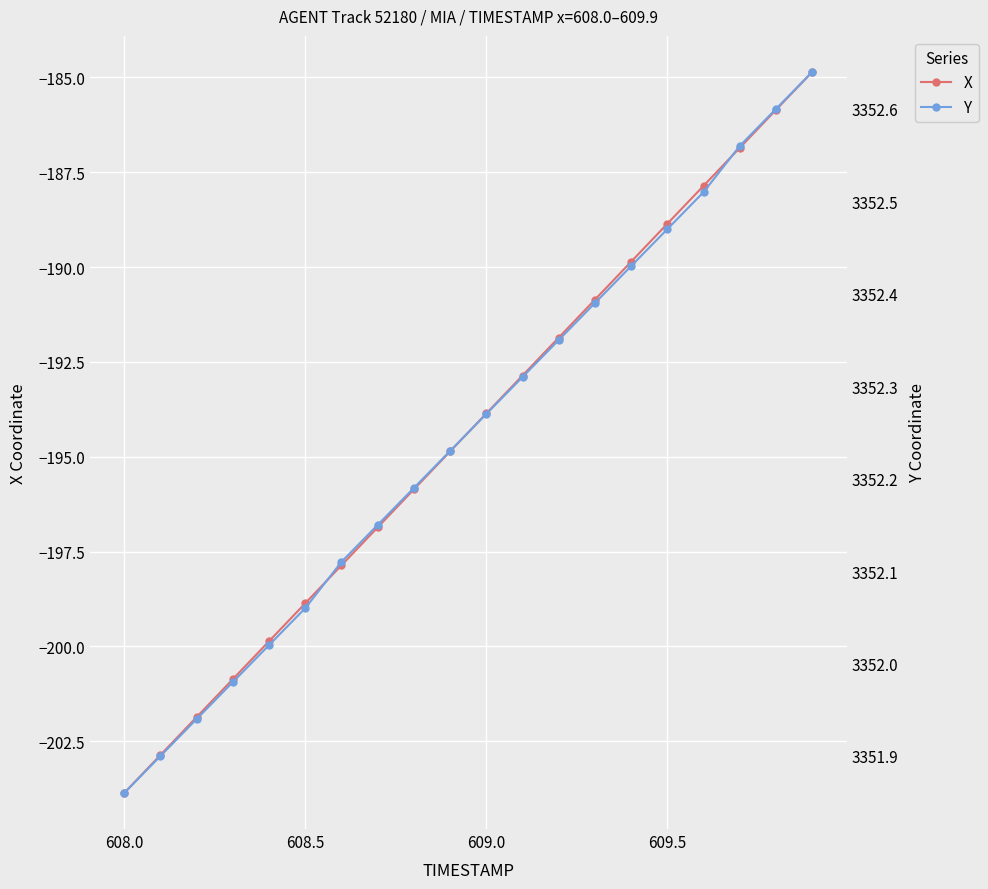

What is the lowest value of the X series?

-203.9